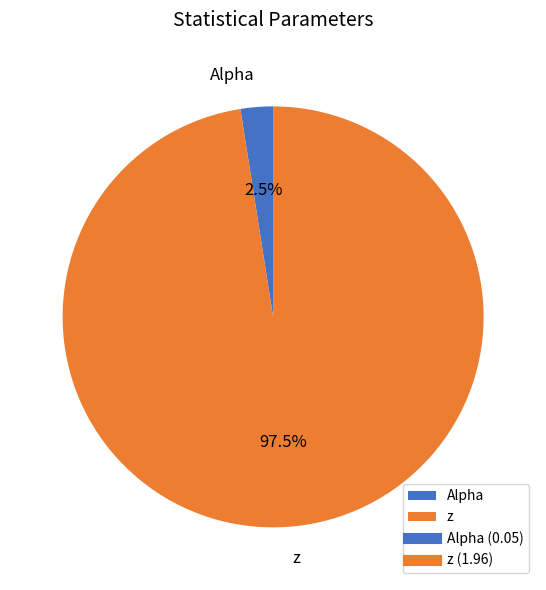

To the nearest percent, what is the average slice percentage?

50%